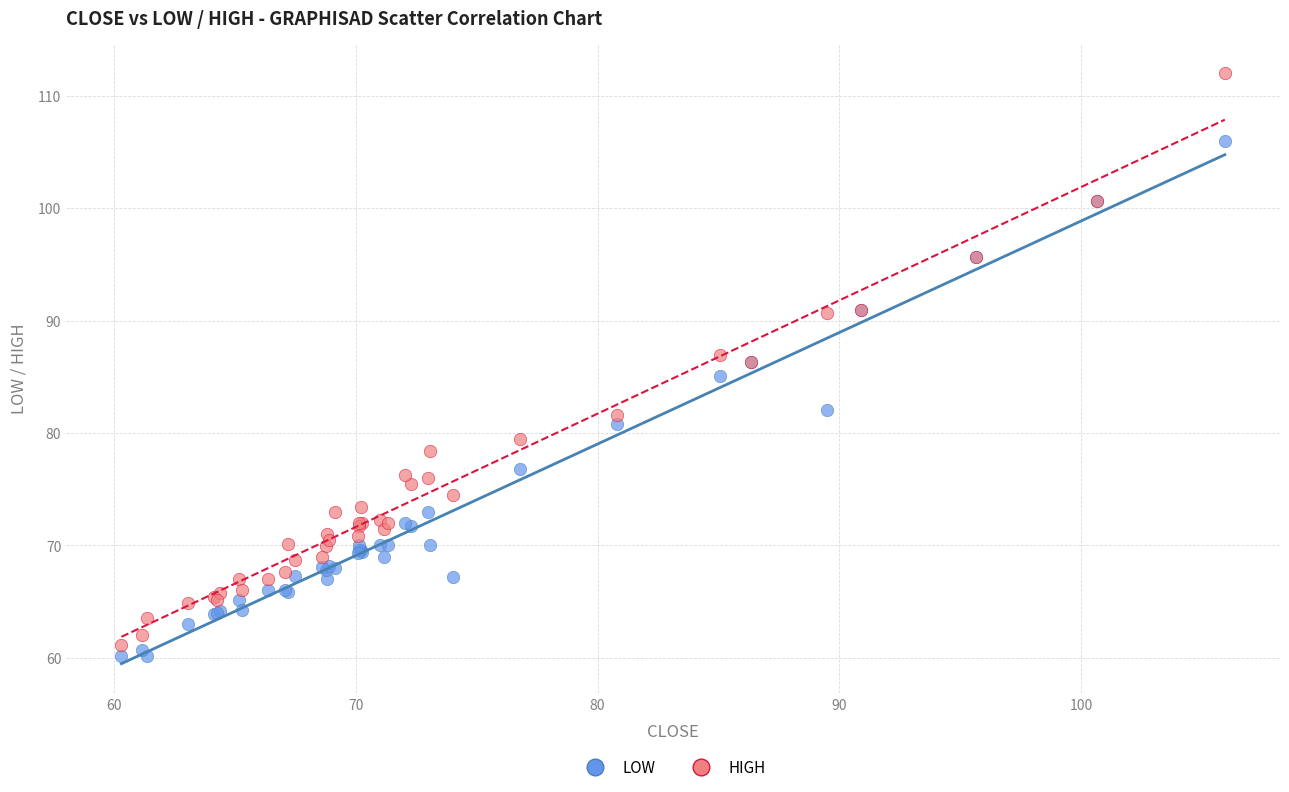

Which series has the widest spread of Y values?

HIGH